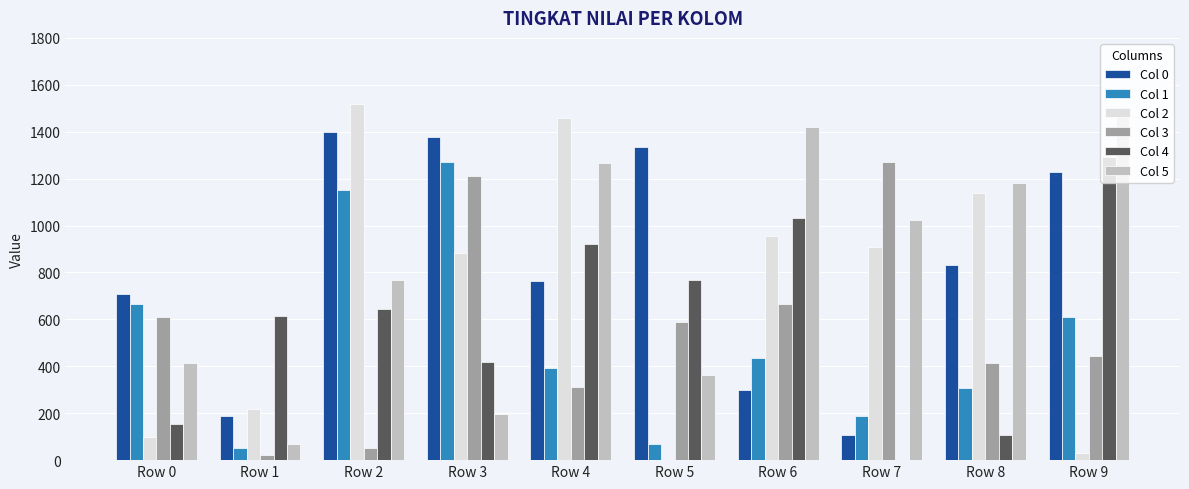

Which series has the widest spread of values?

Col 2